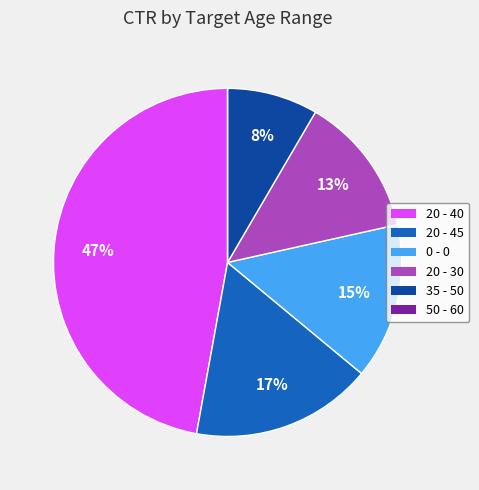

To the nearest percent, what is the difference between the largest and smallest slice percentages?

47%